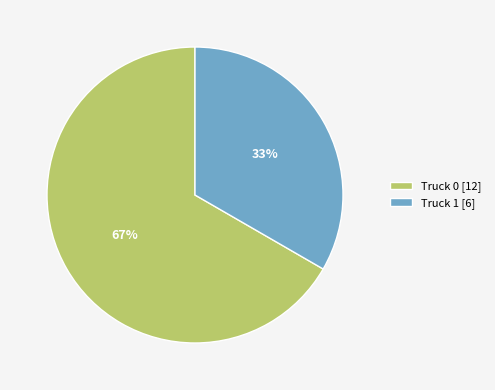

Is it true that Truck 1 is 23% of the pie?

False